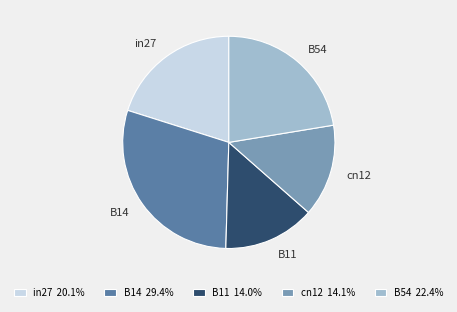

How many slices are in this pie chart?

5